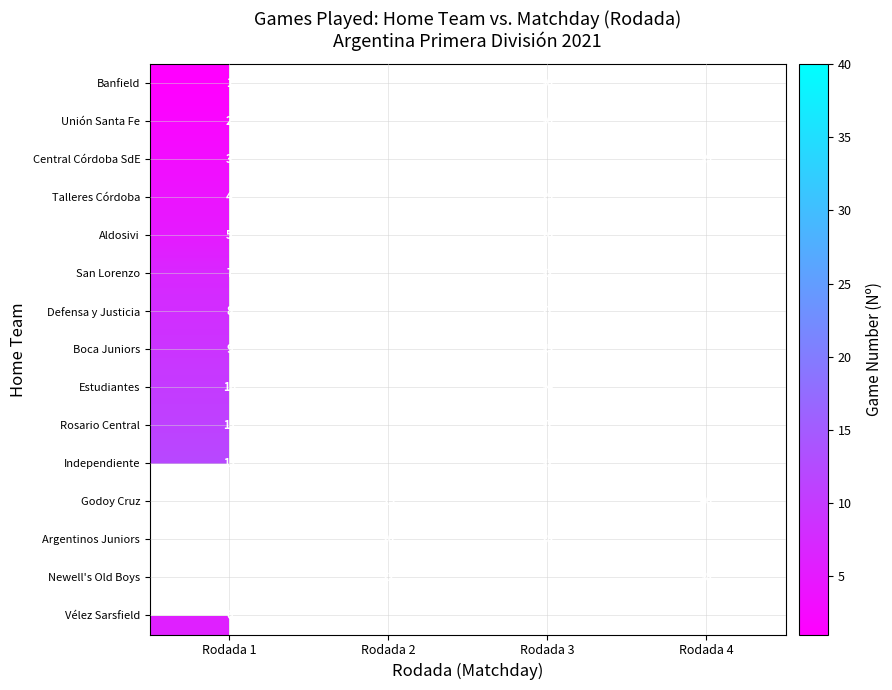

The value of Newell's Old Boys at Rodada 4 is 62. True or false?

False